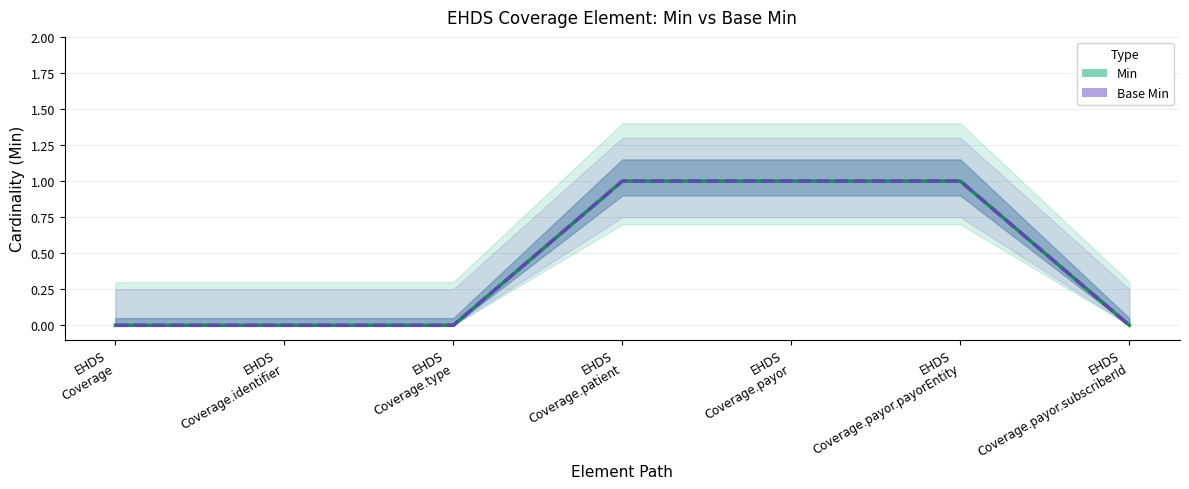

Which label corresponds to the largest value in the chart?

EHDS
Coverage.patient